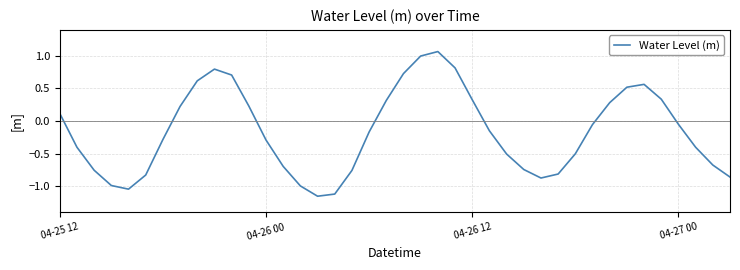

At which label does the data first exceed 0?

04-25 12